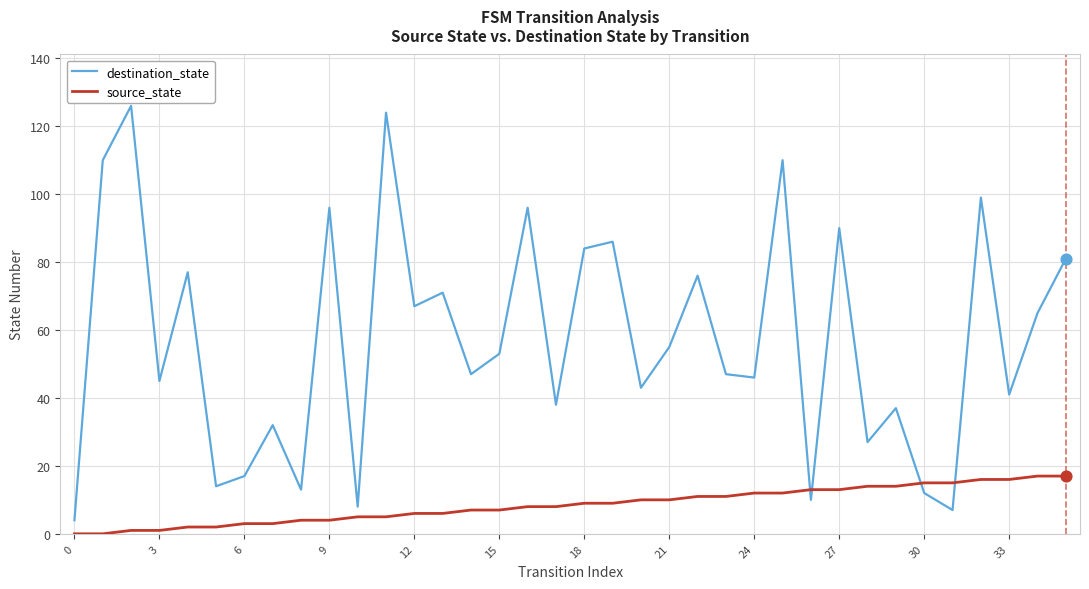

Which series has the largest range (max minus min)?

destination_state